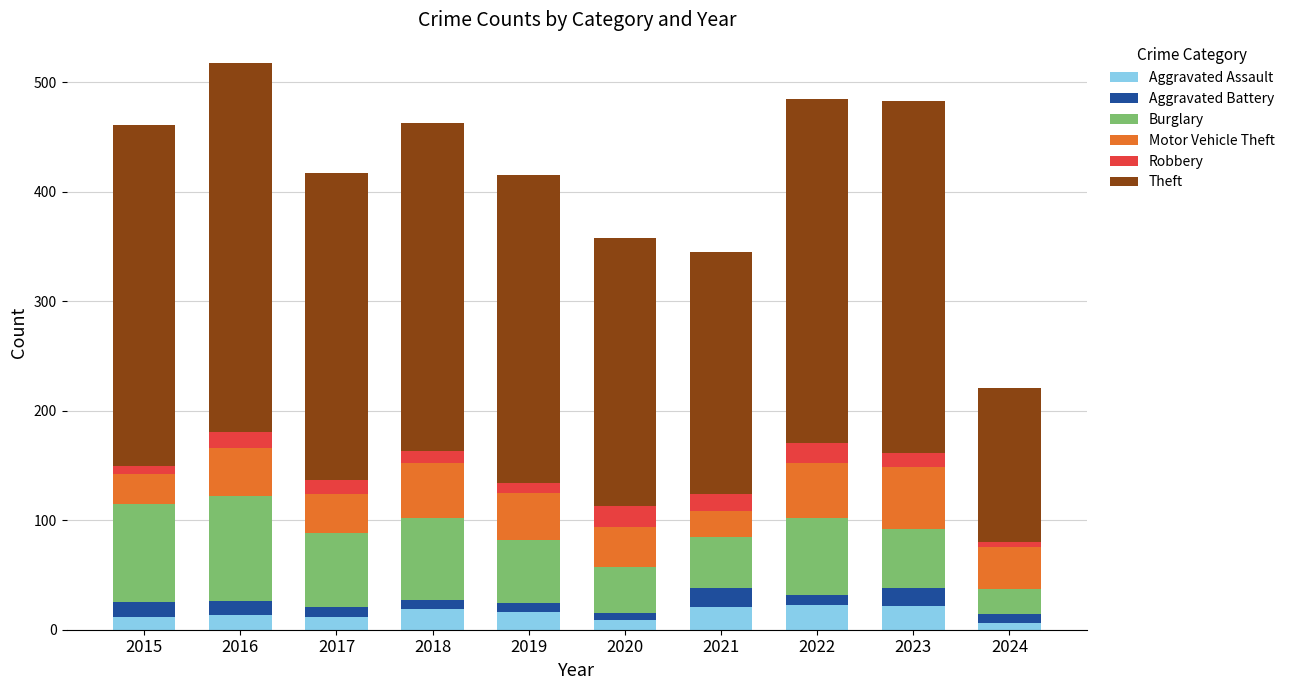

What is the highest value of the Aggravated Assault series?

23